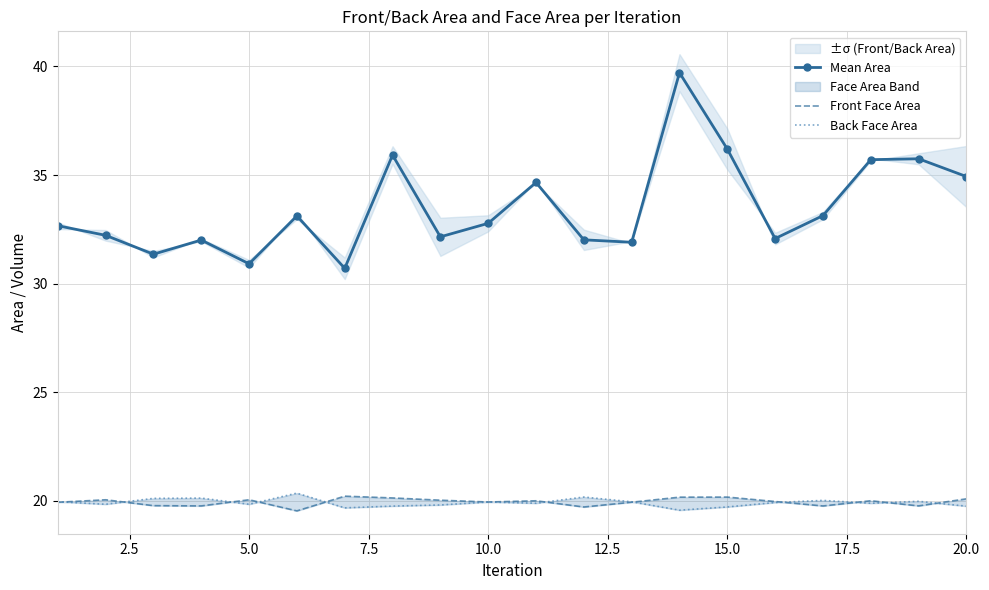

In Mean Area, how many points are lower than both neighbors (excluding endpoints)?

6